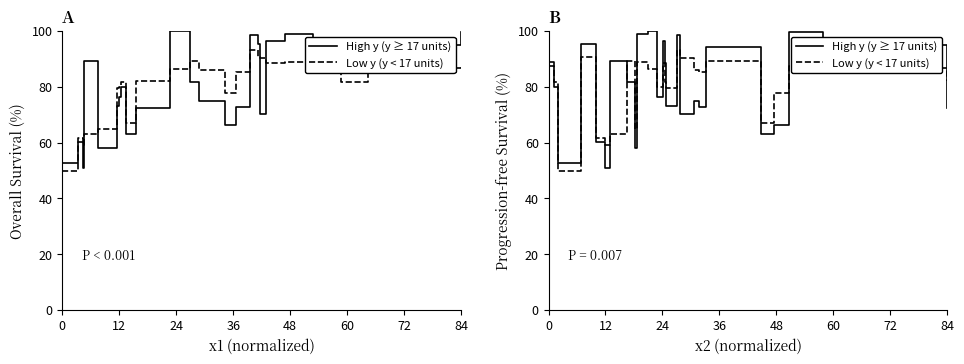

How many lines are shown in the chart?

4